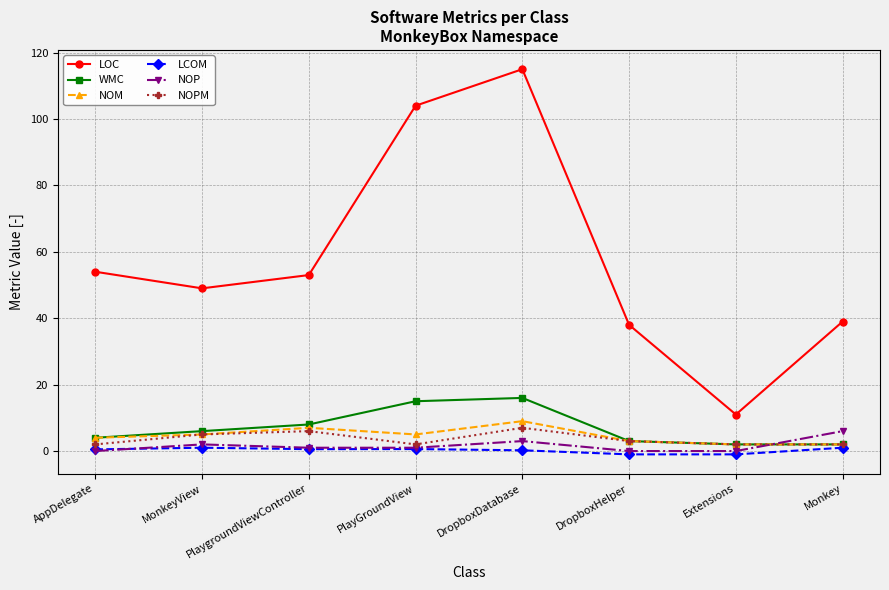

After their last crossing, which series has the higher values: NOM or NOP?

NOP